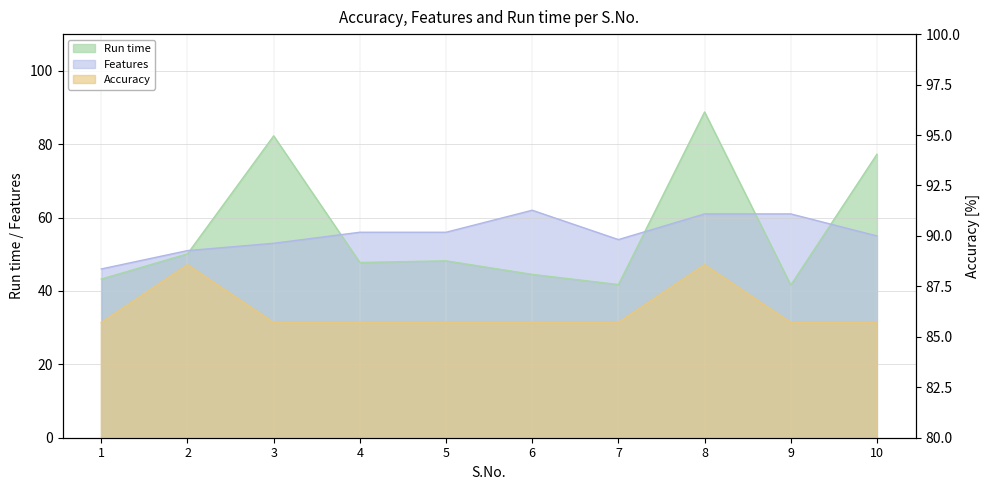

Is the value of Accuracy at 4 greater than the value of Run time at 6?

Yes